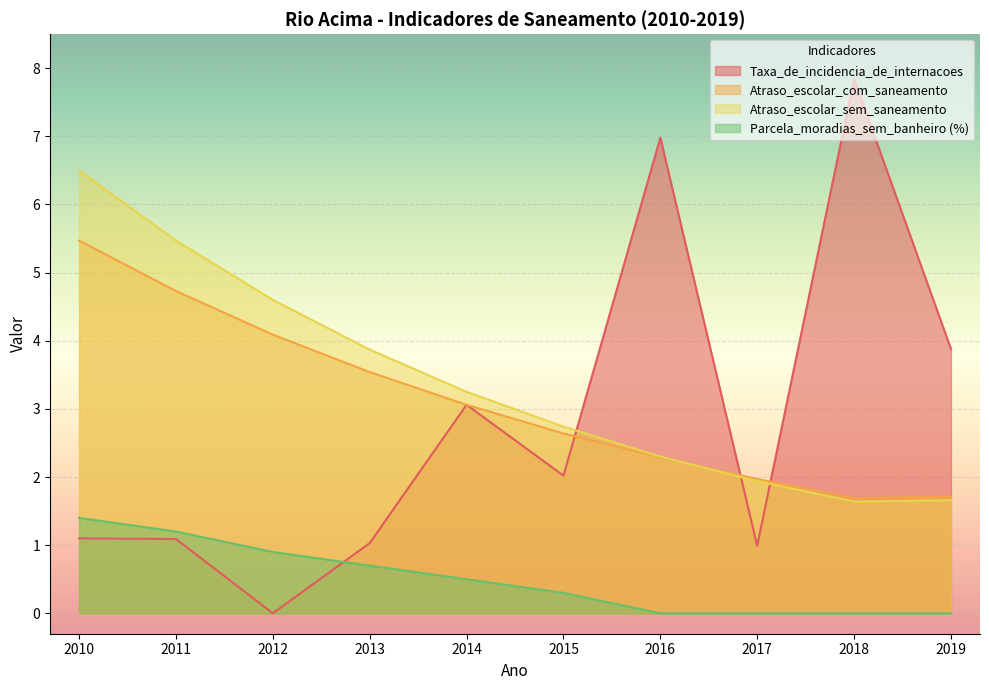

At which category is the sum across all series the highest?

2010